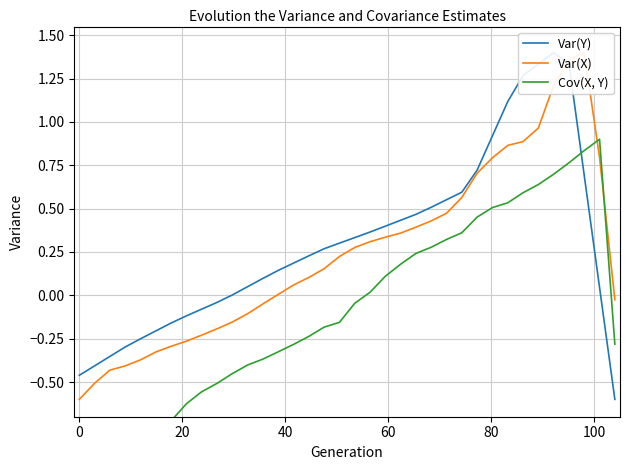

Which series has the widest spread of values?

Var(Y)